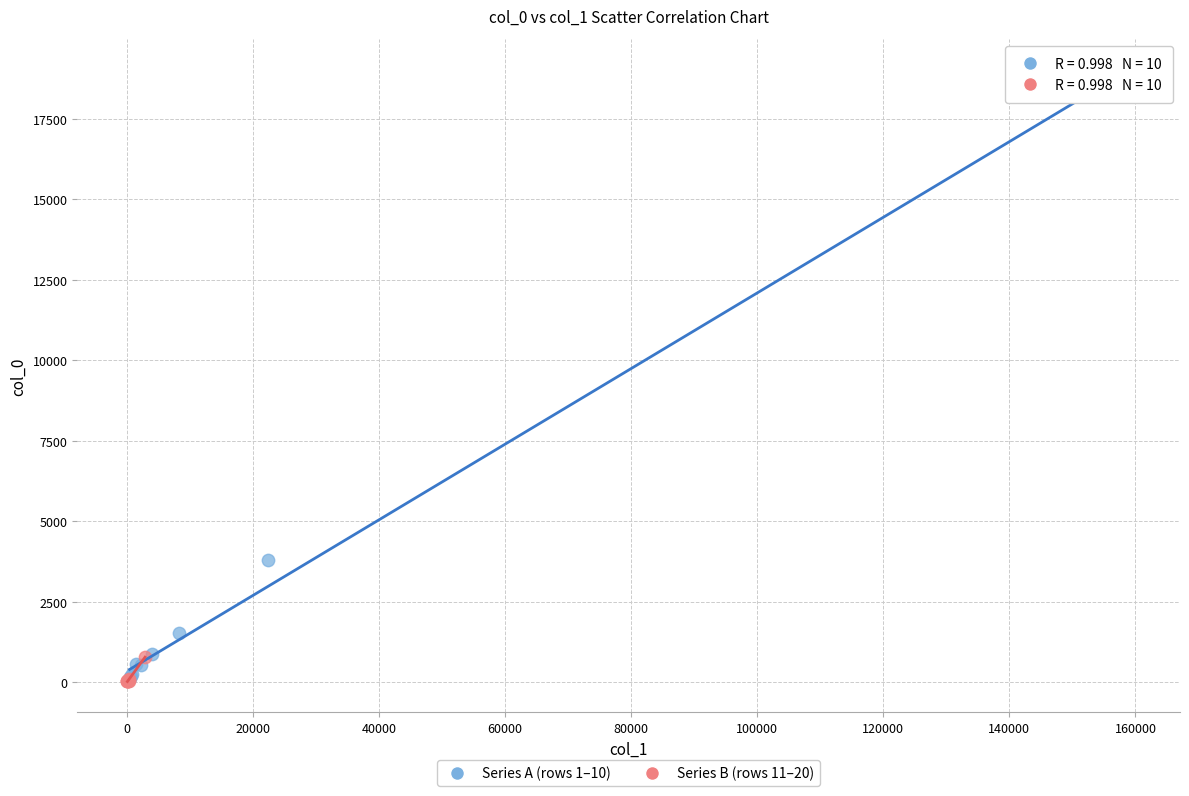

Which series contains the highest Y value?

Series A (rows 1–10)